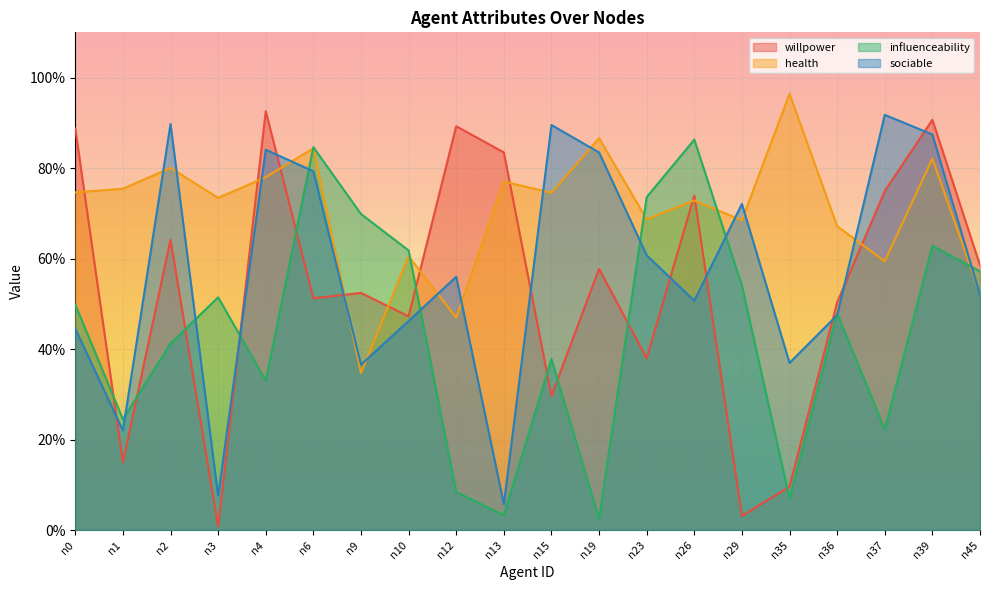

What is the value of the influenceability point at the 17th from the left?

0.5